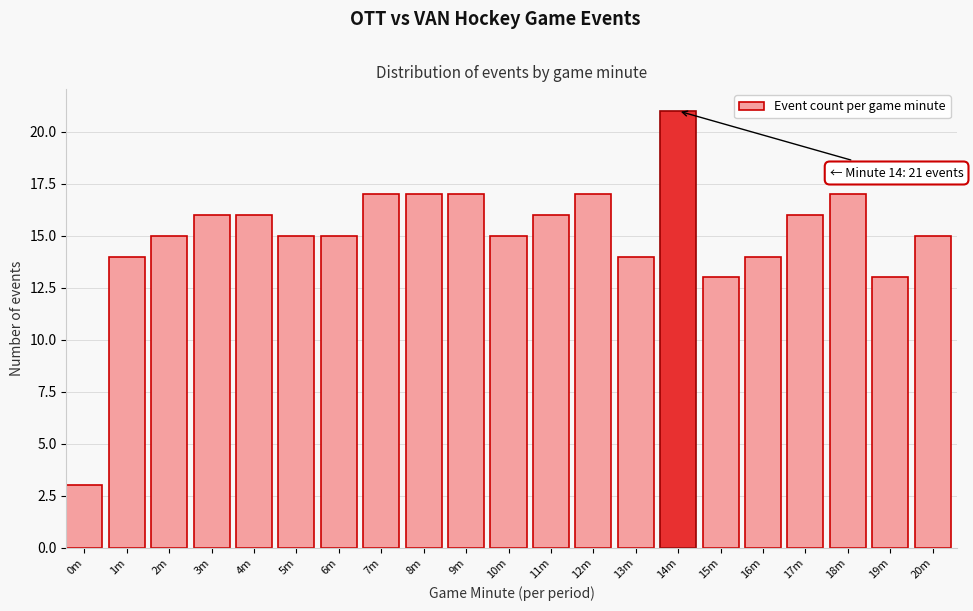

Reading right to left, what are all the values shown in this chart?

15	13	17	16	14	13	21	14	17	16	15	17	17	17	15	15	16	16	15	14	3